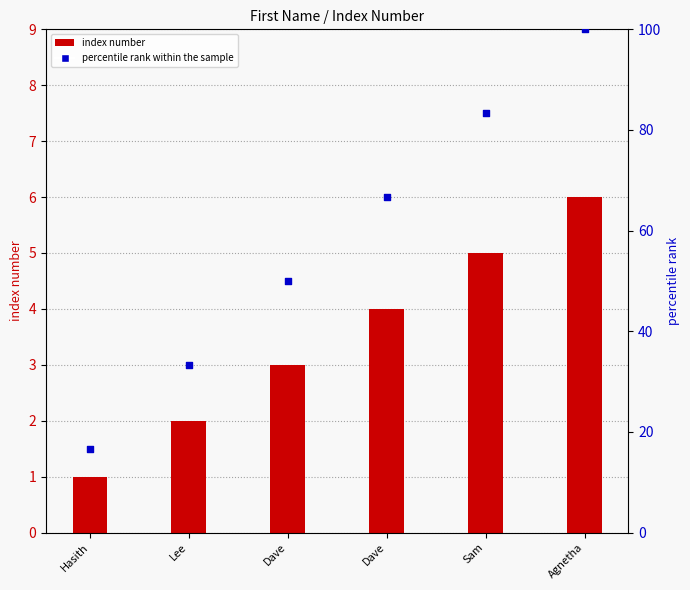

At how many categories does at least one series exceed 11?

6